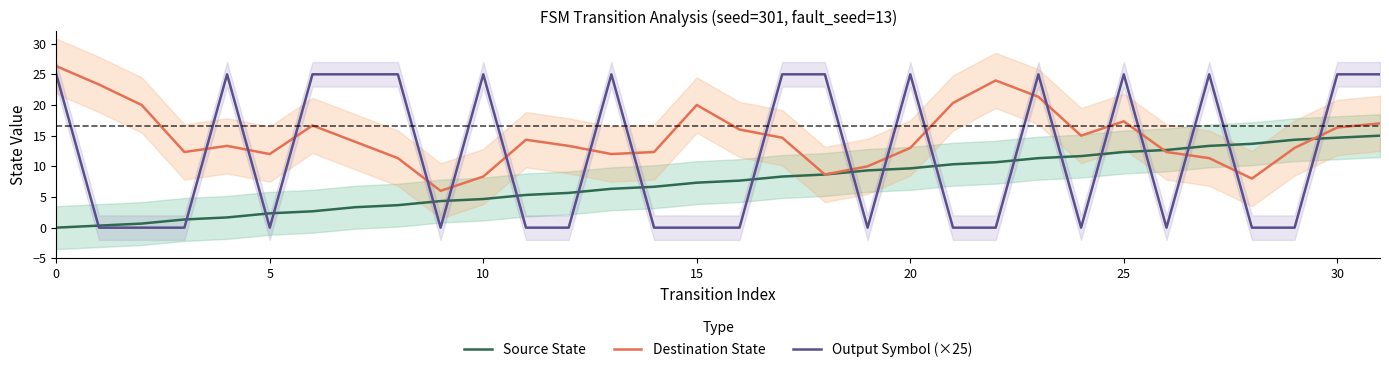

Reading left to right, what are all the values shown in this chart?

Source State: 0.0	0.3	0.7	1.3	1.7	2.3	2.7	3.3	3.7	4.3	4.7	5.3	5.7	6.3	6.7	7.3	7.7	8.3	8.7	9.3	9.7	10.3	10.7	11.3	11.7	12.3	12.7	13.3	13.7	14.3	14.7	15.0
Destination State: 26.3	23.3	20.0	12.3	13.3	12.0	16.7	14.0	11.3	6.0	8.3	14.3	13.3	12.0	12.3	20.0	16.0	14.7	8.7	10.0	13.0	20.3	24.0	21.3	15.0	17.3	12.3	11.3	8.0	13.0	16.3	17.0
Output Symbol (×25): 25.0	0.0	0.0	0.0	25.0	0.0	25.0	25.0	25.0	0.0	25.0	0.0	0.0	25.0	0.0	0.0	0.0	25.0	25.0	0.0	25.0	0.0	0.0	25.0	0.0	25.0	0.0	25.0	0.0	0.0	25.0	25.0